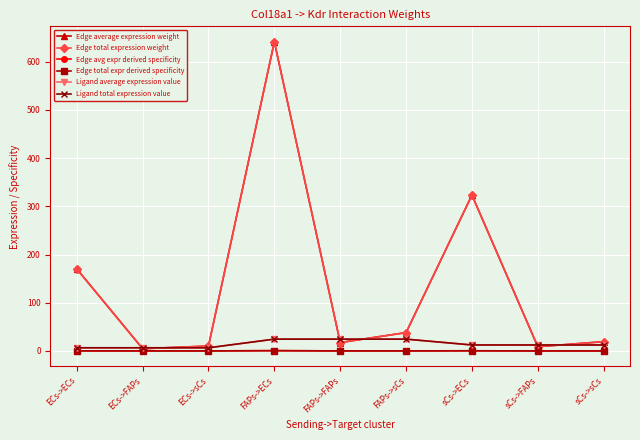

What position from the left is FAPs->FAPs?

5